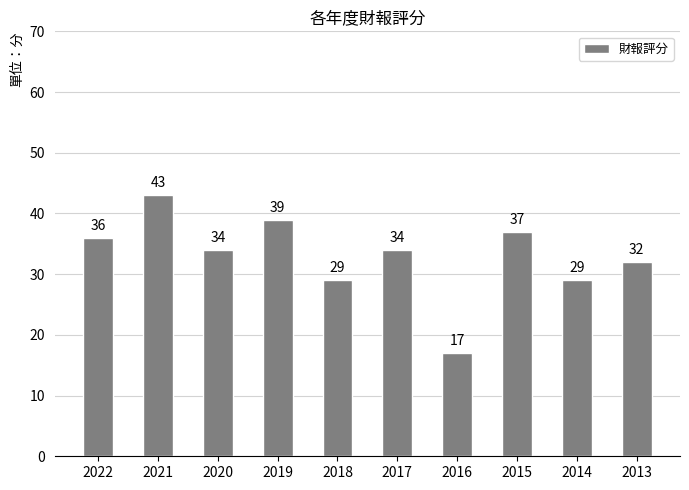

At which label does the data first exceed 34?

2022